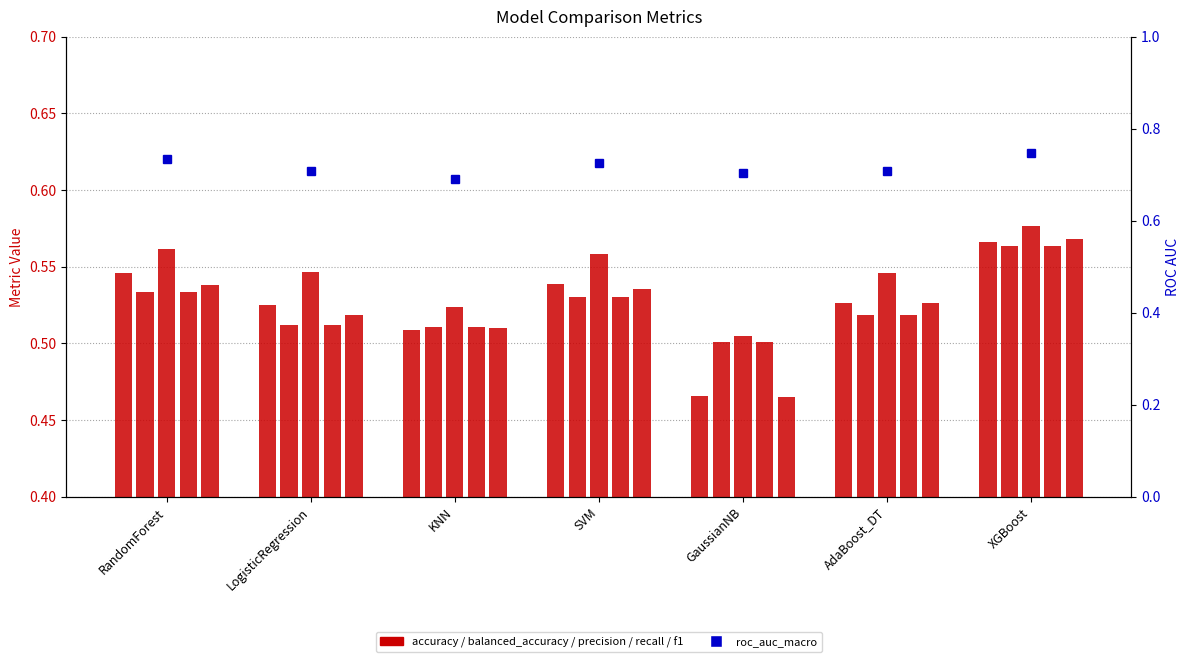

The roc_auc_macro series shows 0.7 at GaussianNB. True or false?

True